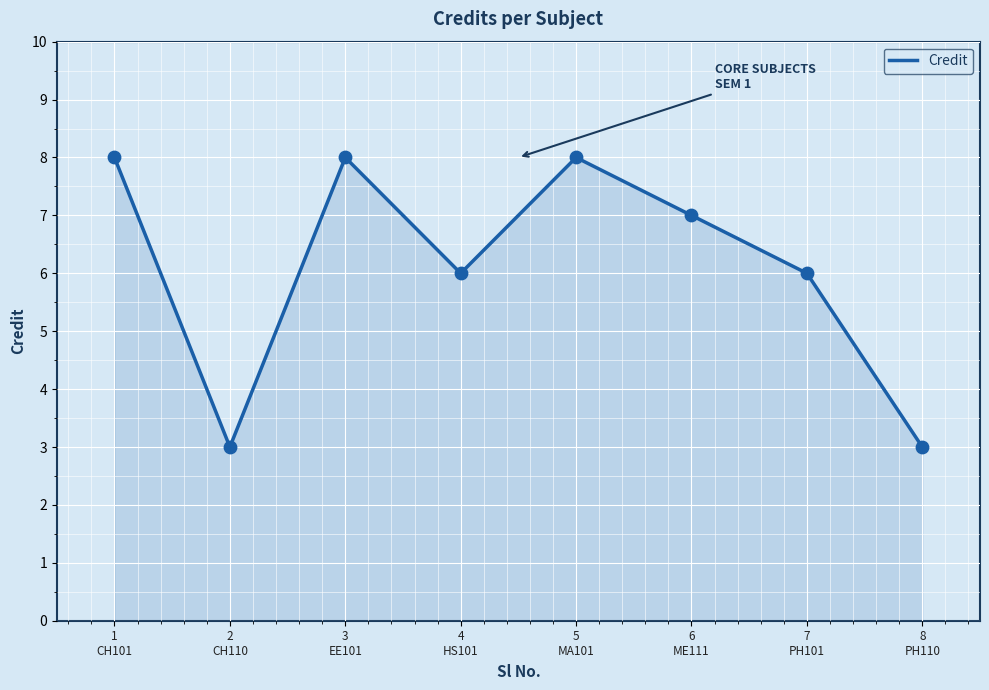

Which has a higher value, 7
PH101 or 6
ME111?

6
ME111